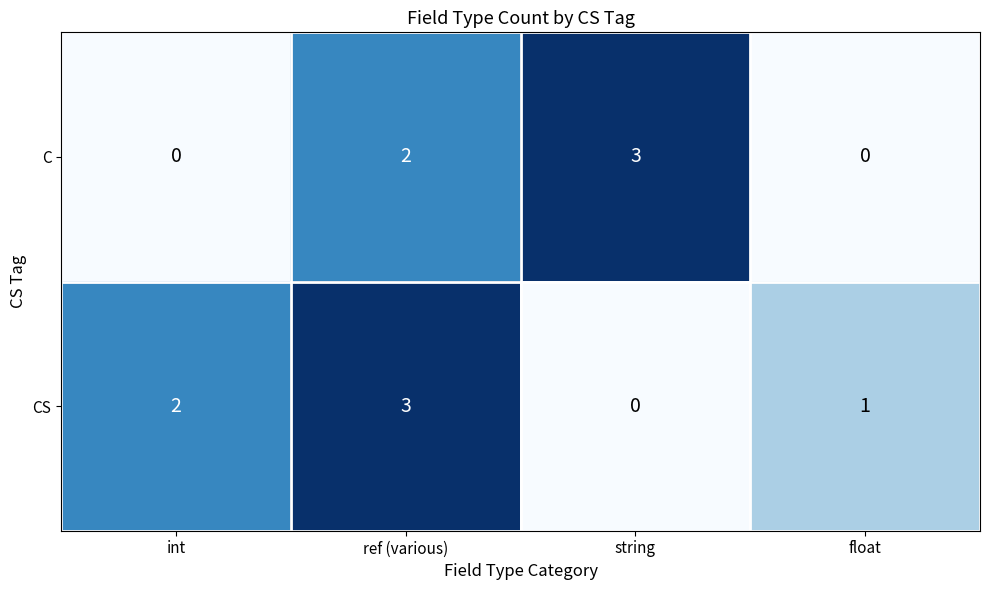

What is the total value across all series at float?

1